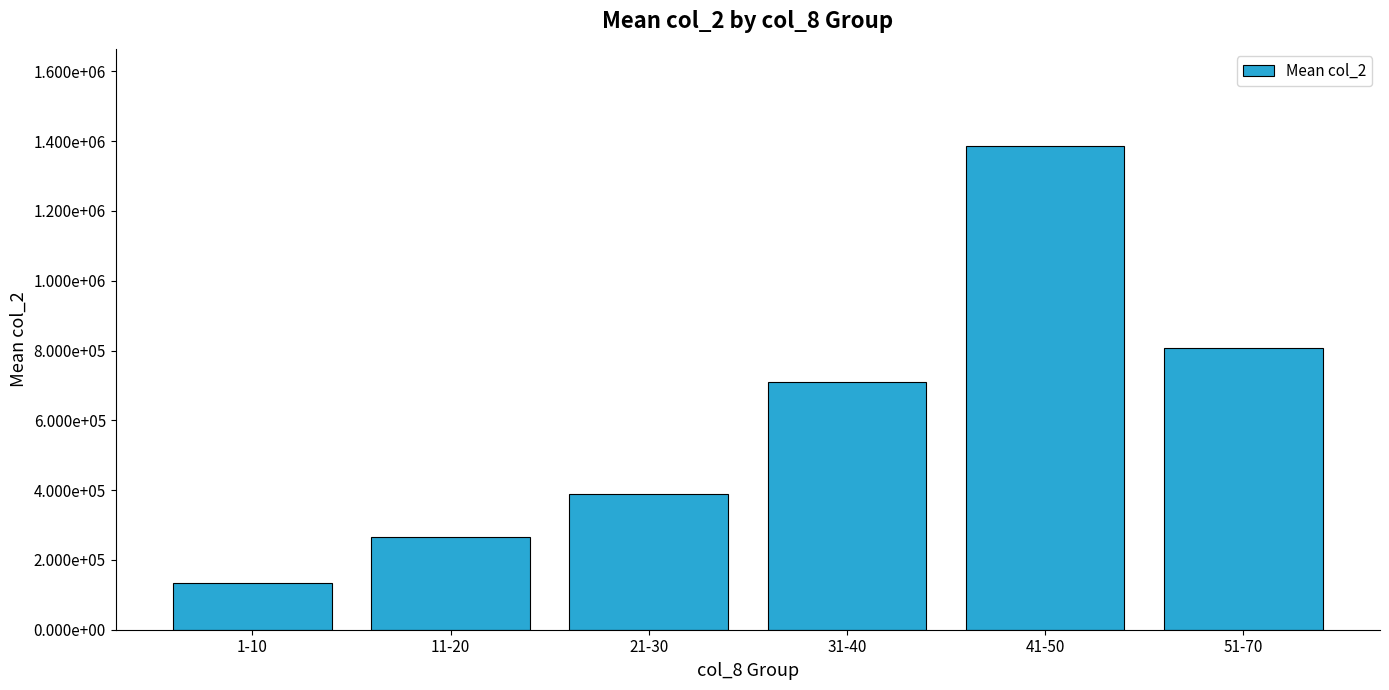

List the labels in order of value, largest first.

41-50, 51-70, 31-40, 21-30, 11-20, 1-10